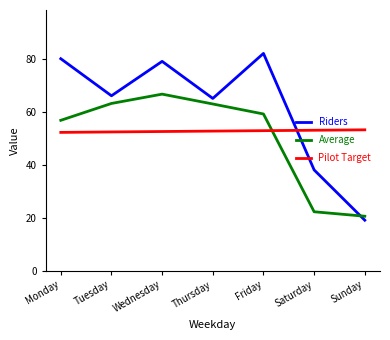

How many distinct data groups are displayed?

3